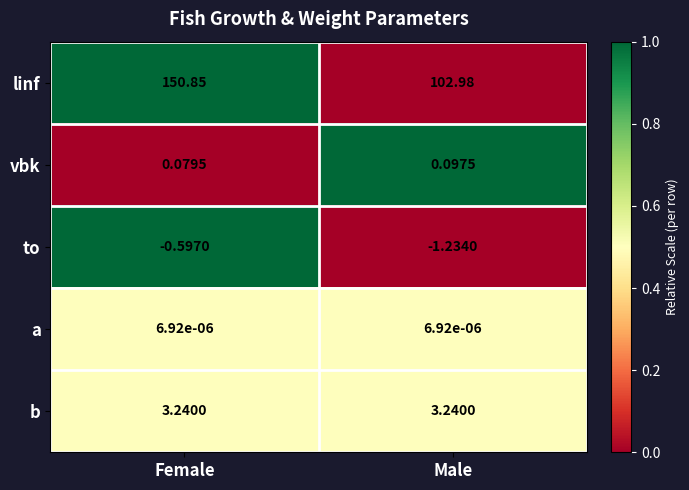

At which category does the chart reach its minimum across all series?

Male